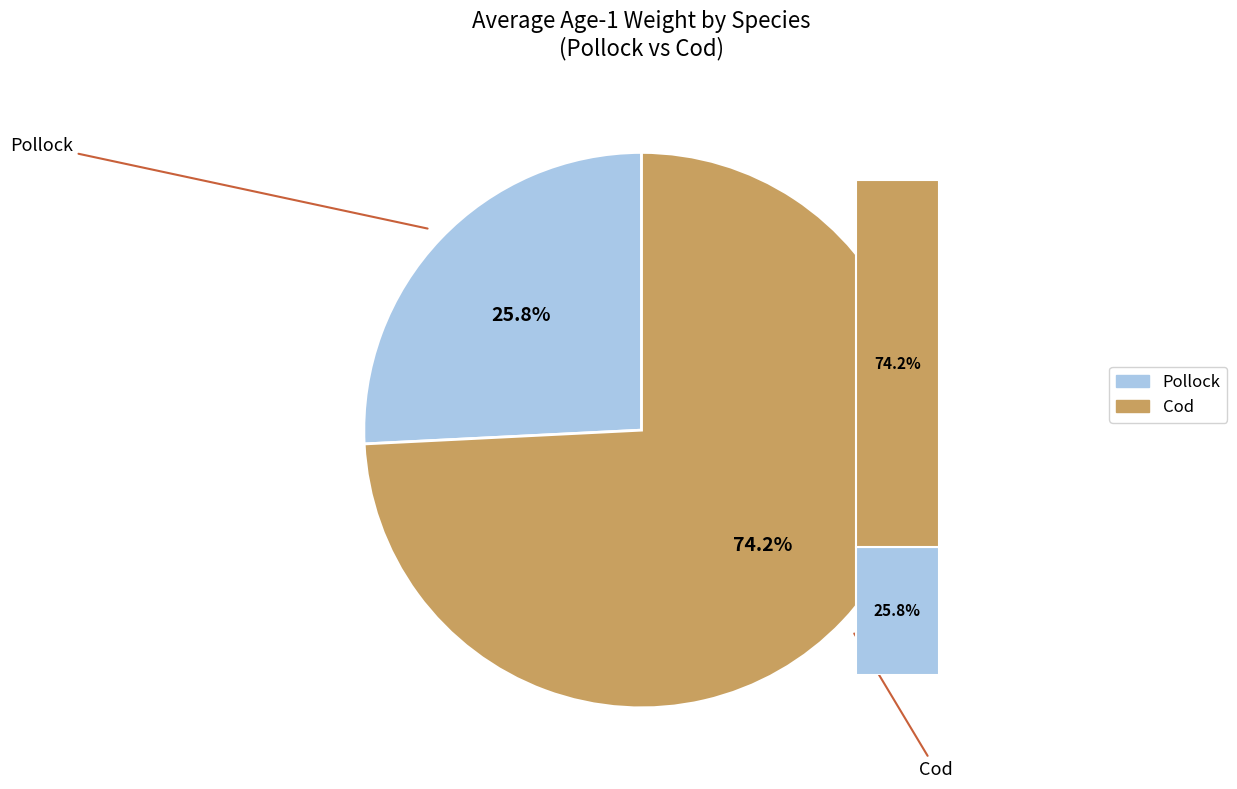

To the nearest percent, what portion does Pollock represent?

26%